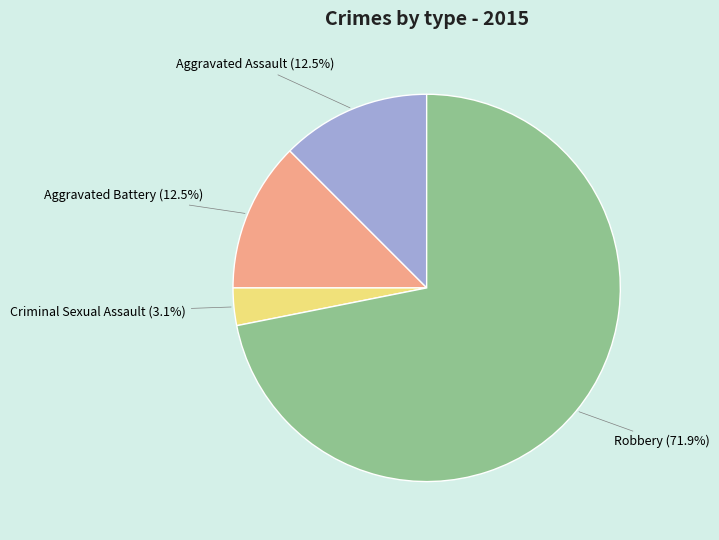

Does Aggravated Assault represent more than half of the total?

No